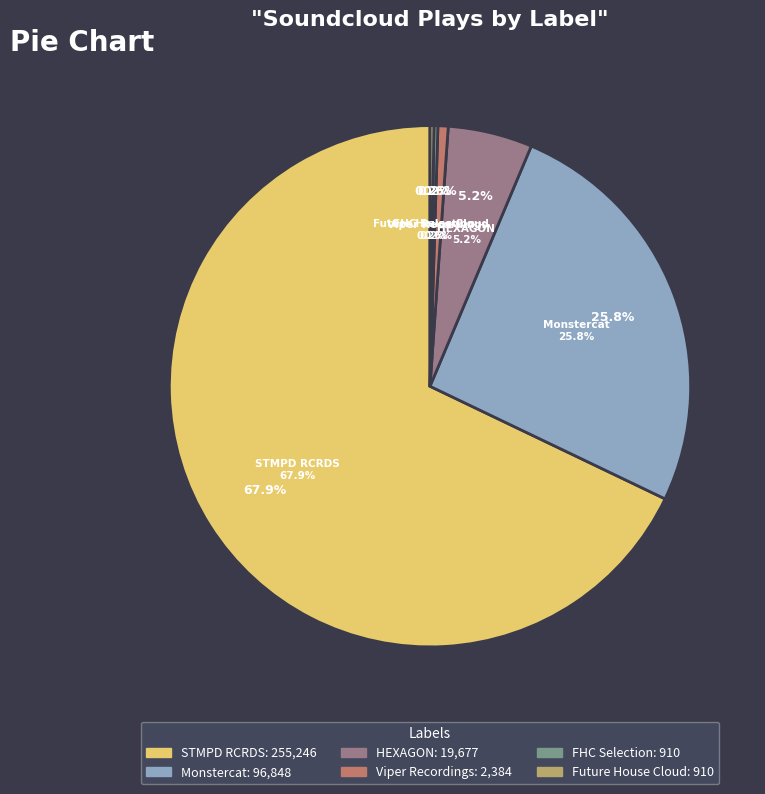

To the nearest percent, what percentage of the pie is HEXAGON?

5%